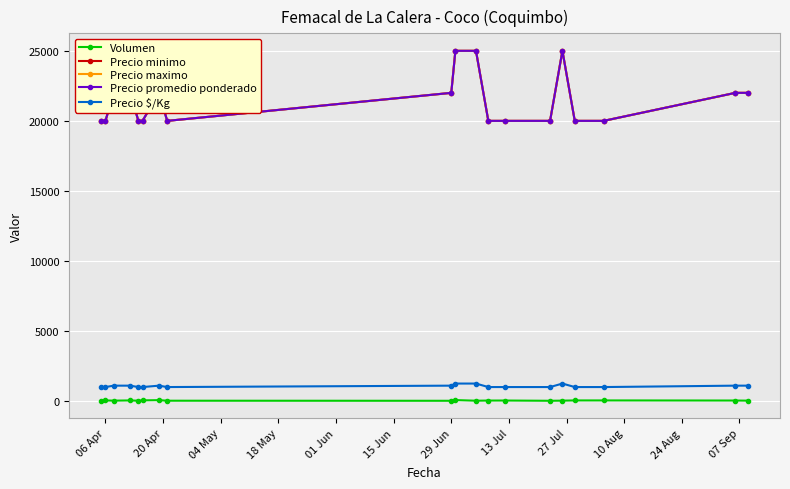

What is the difference between the maximum and minimum values in the Precio minimo series?

5000